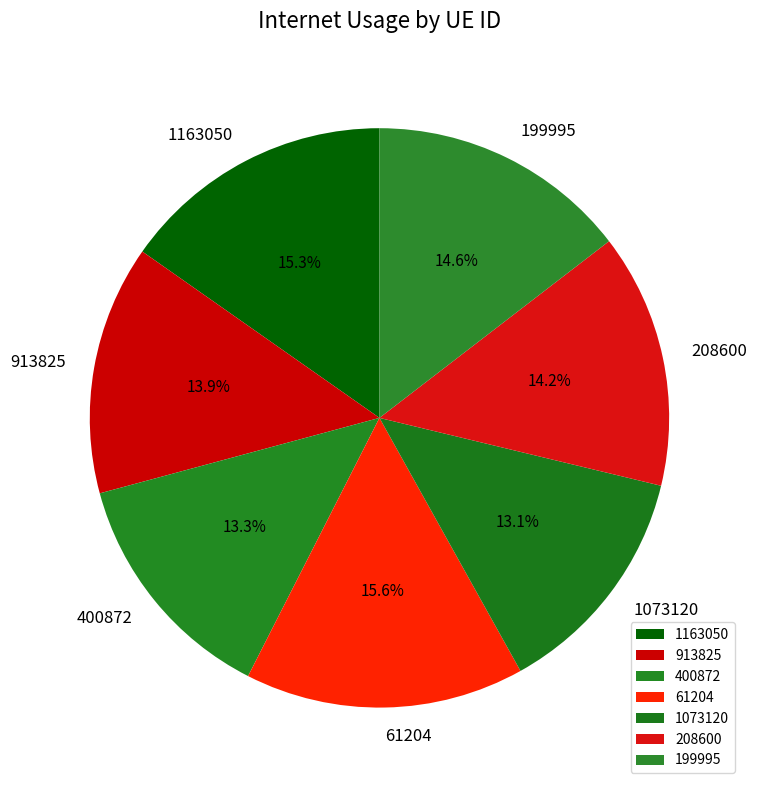

The 1163050 slice represents 6% of the pie. True or false?

False